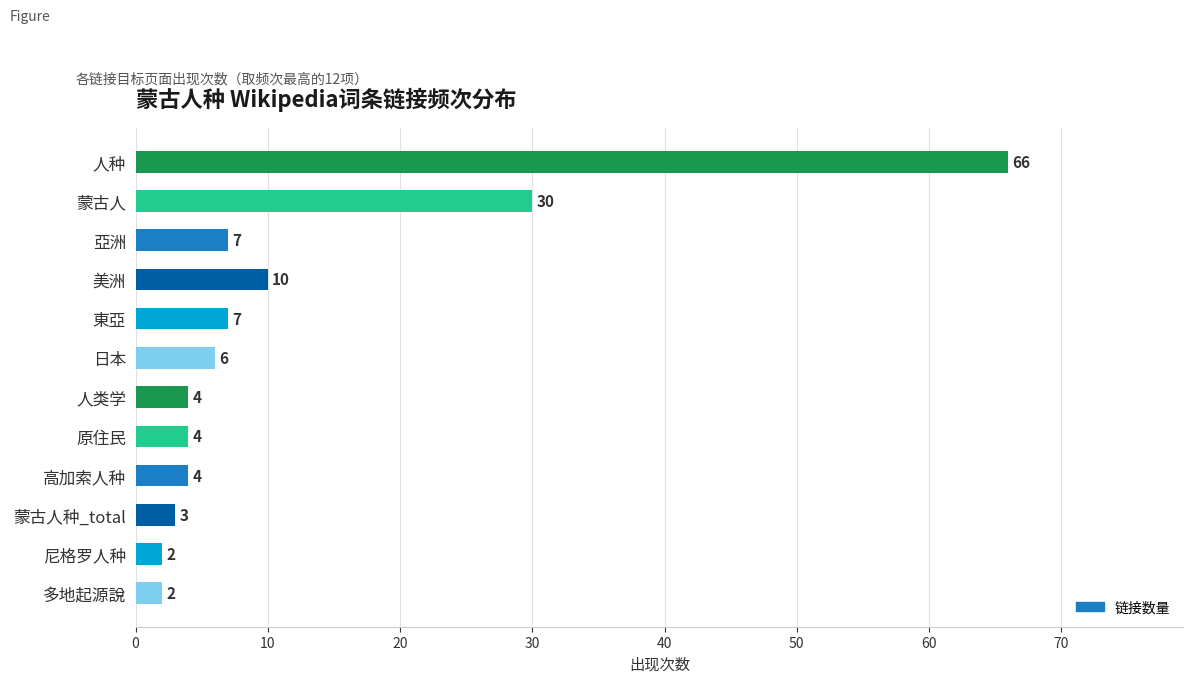

Is it true that the value at 亞洲 is 7?

True